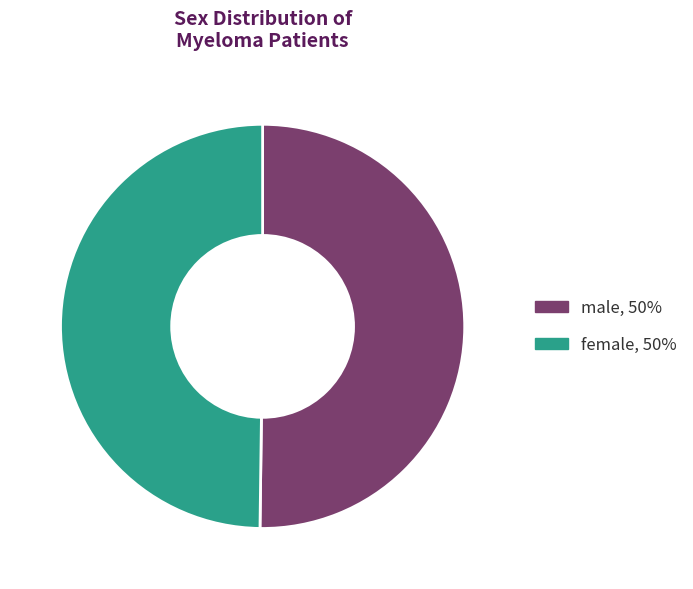

Approximately how many times larger is the value at male, 50% compared to female, 50%?

1.0